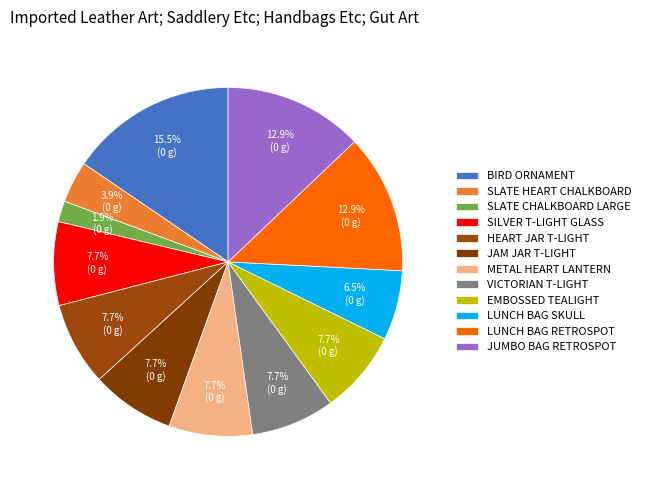

How many segments does this pie chart have?

12